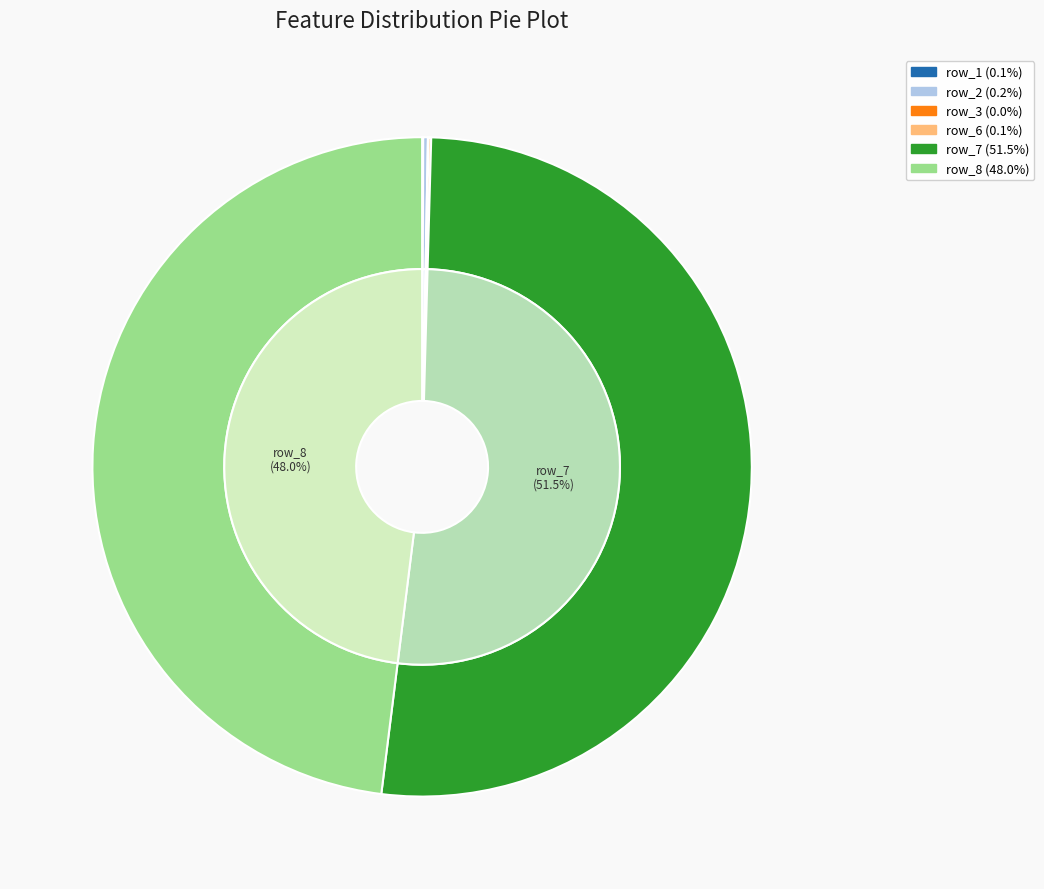

Which category has the biggest portion of the pie?

row_7